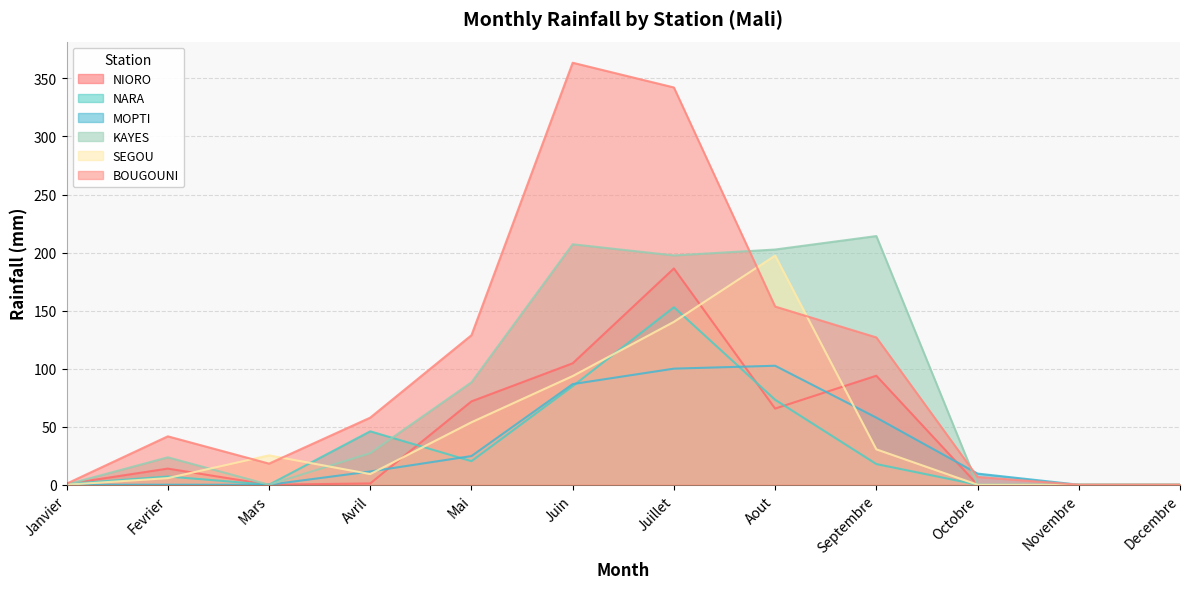

Rank the series at Aout from highest to lowest value.

KAYES, SEGOU, BOUGOUNI, MOPTI, NARA, NIORO